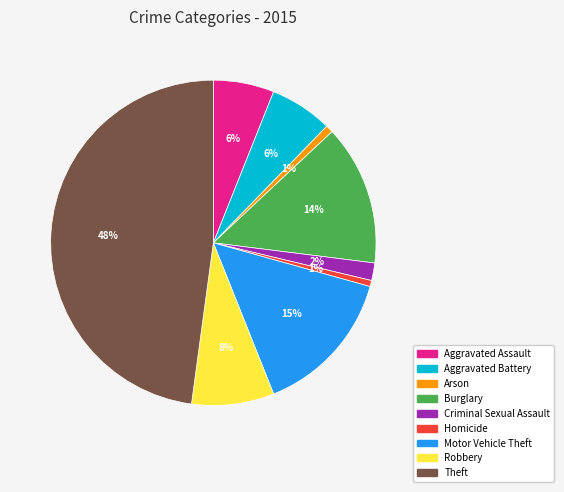

How many slices are in this pie chart?

9